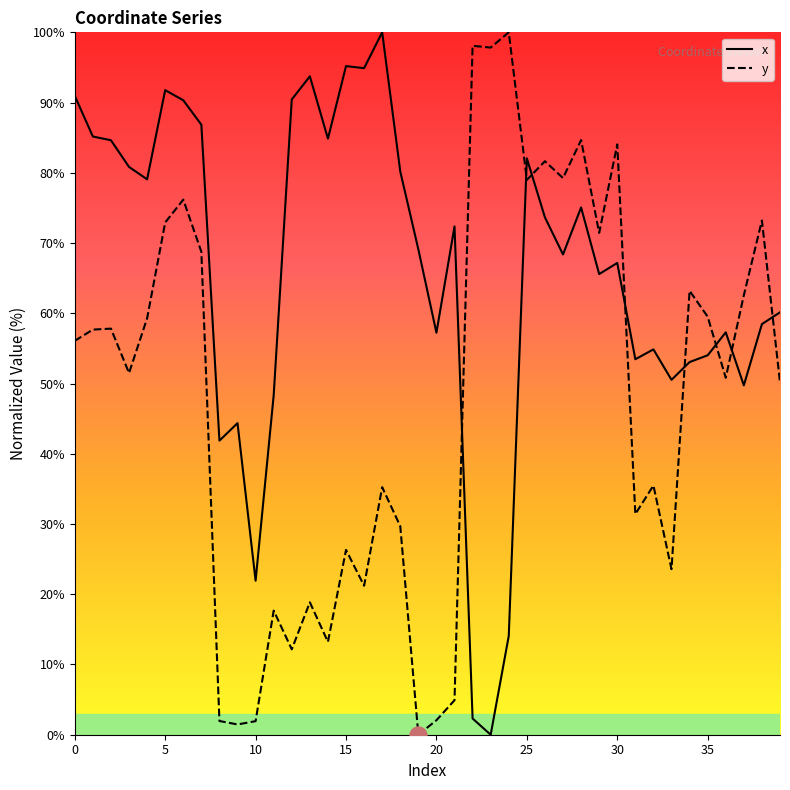

Which series has the widest spread of Y values?

x